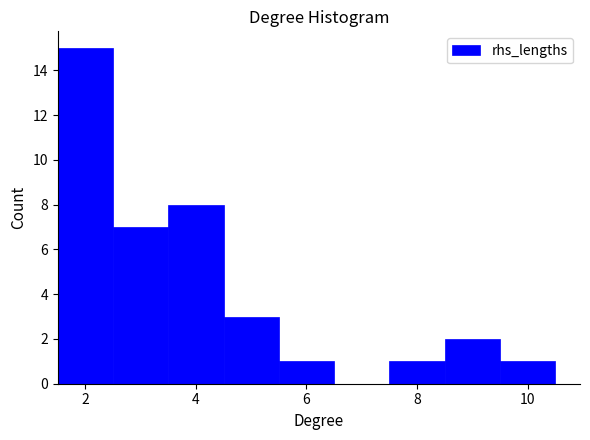

Reading left to right, list every bar in this chart as the range it spans on the x-axis followed by its height. Neither the bar edges nor the heights are printed on the chart, so give them approximately, as read against the axes.

1.5 to 2.5: 15
2.5 to 3.5: 7
3.5 to 4.5: 8
4.5 to 5.5: 3
5.5 to 6.5: 1
6.5 to 7.5: 0
7.5 to 8.5: 1
8.5 to 9.5: 2
9.5 to 10.5: 1